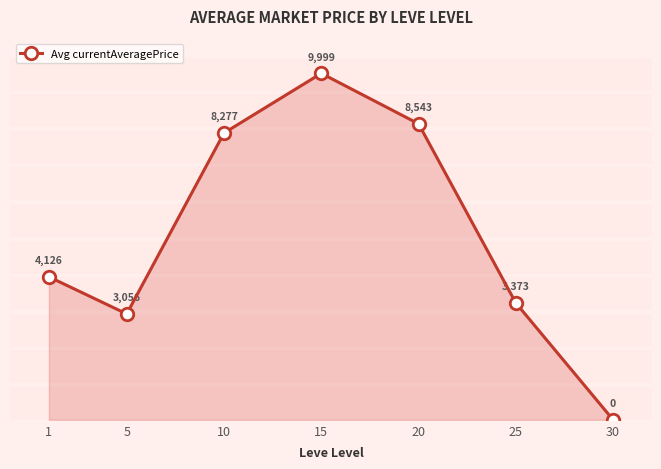

What is the difference between the second highest and second lowest values?

5487